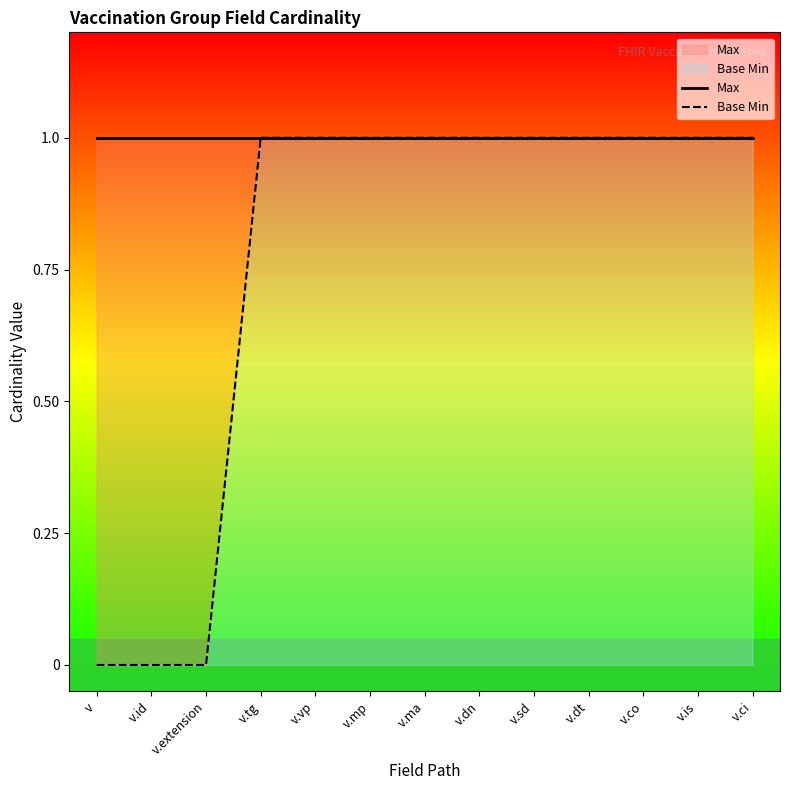

Which category has the highest value across all series?

v